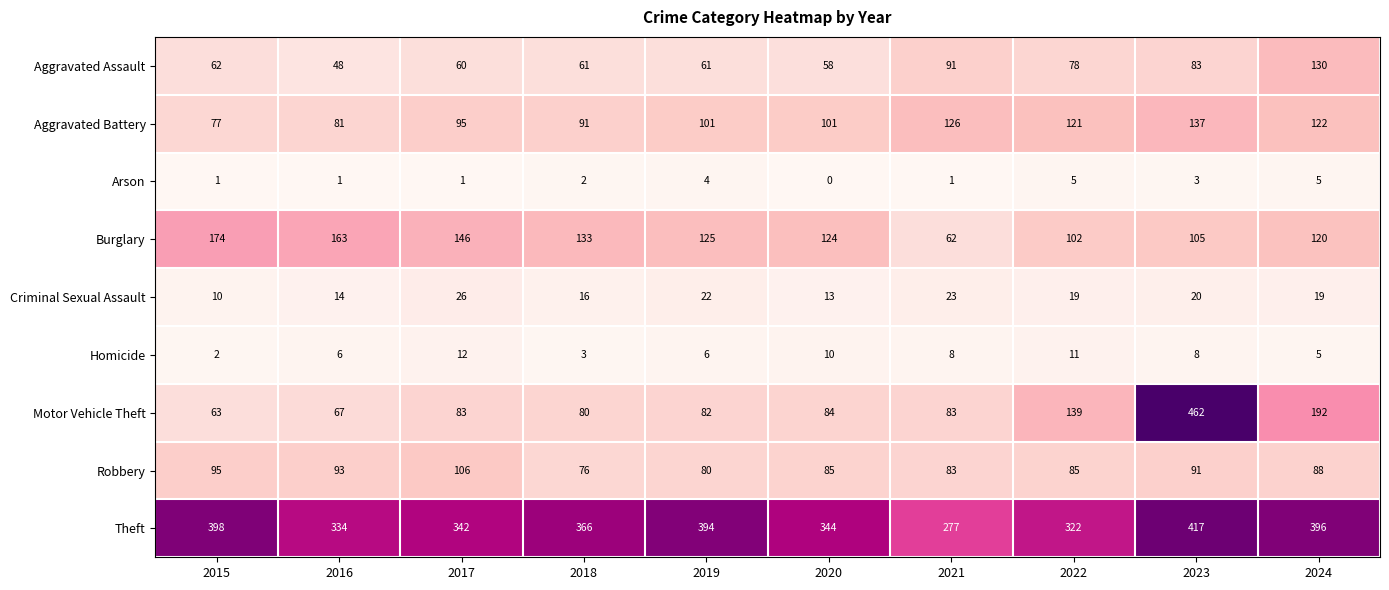

The Aggravated Assault series shows 95 at 2019. True or false?

False